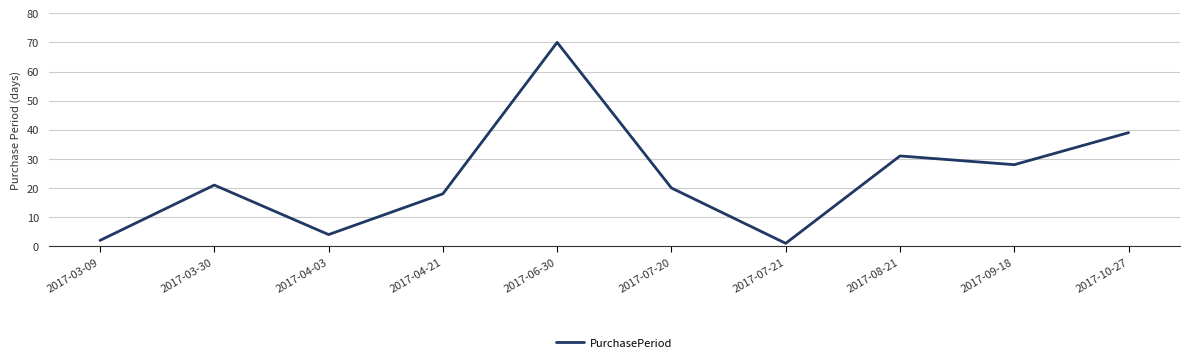

How many categories are shown in the chart?

10